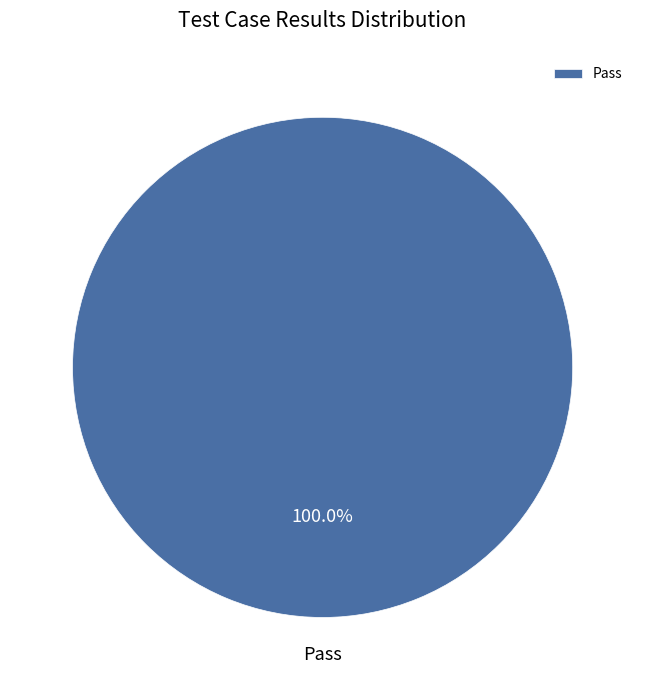

Which category accounts for the majority?

Pass